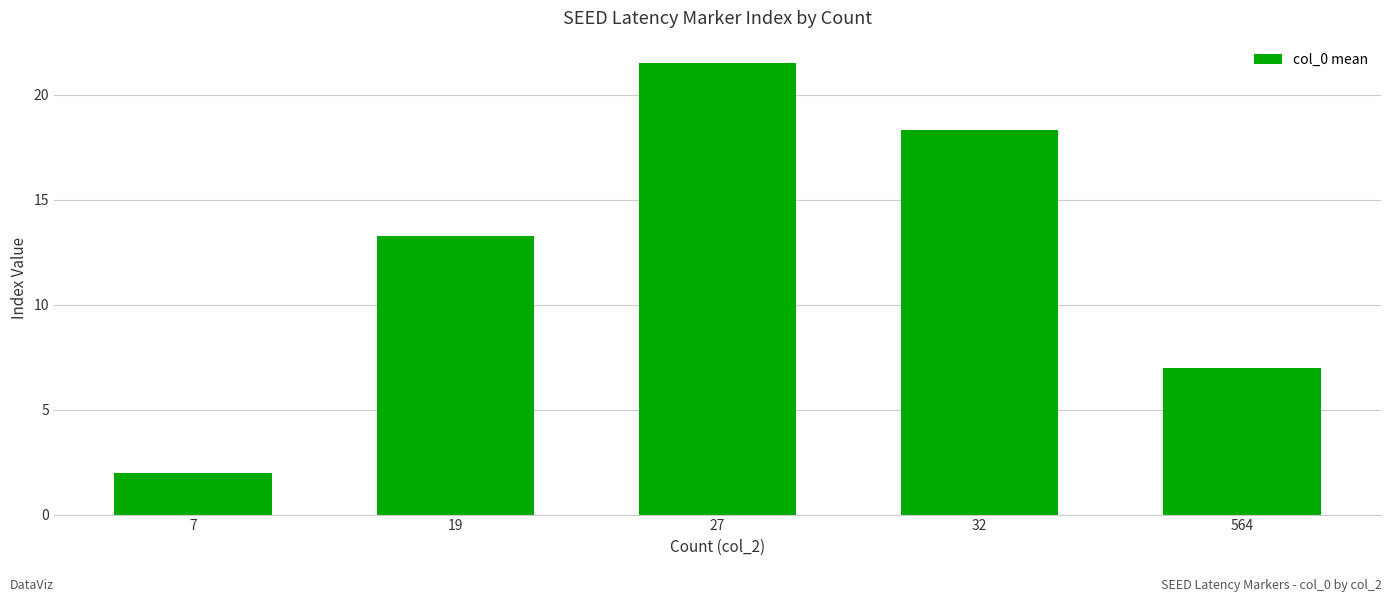

Which has a higher value, 27 or 564?

27